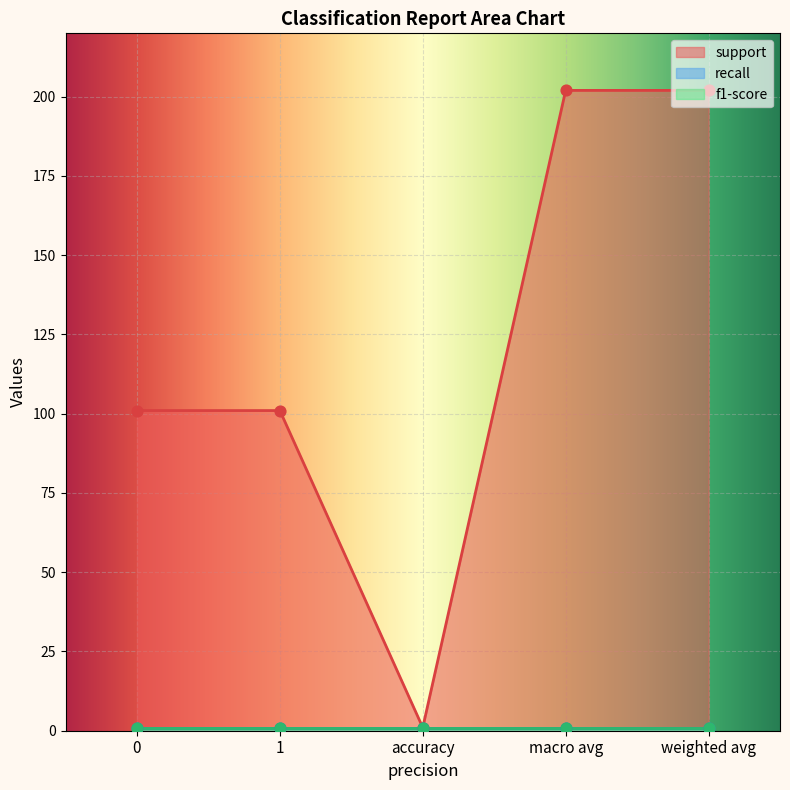

Which series contains the highest Y value?

support